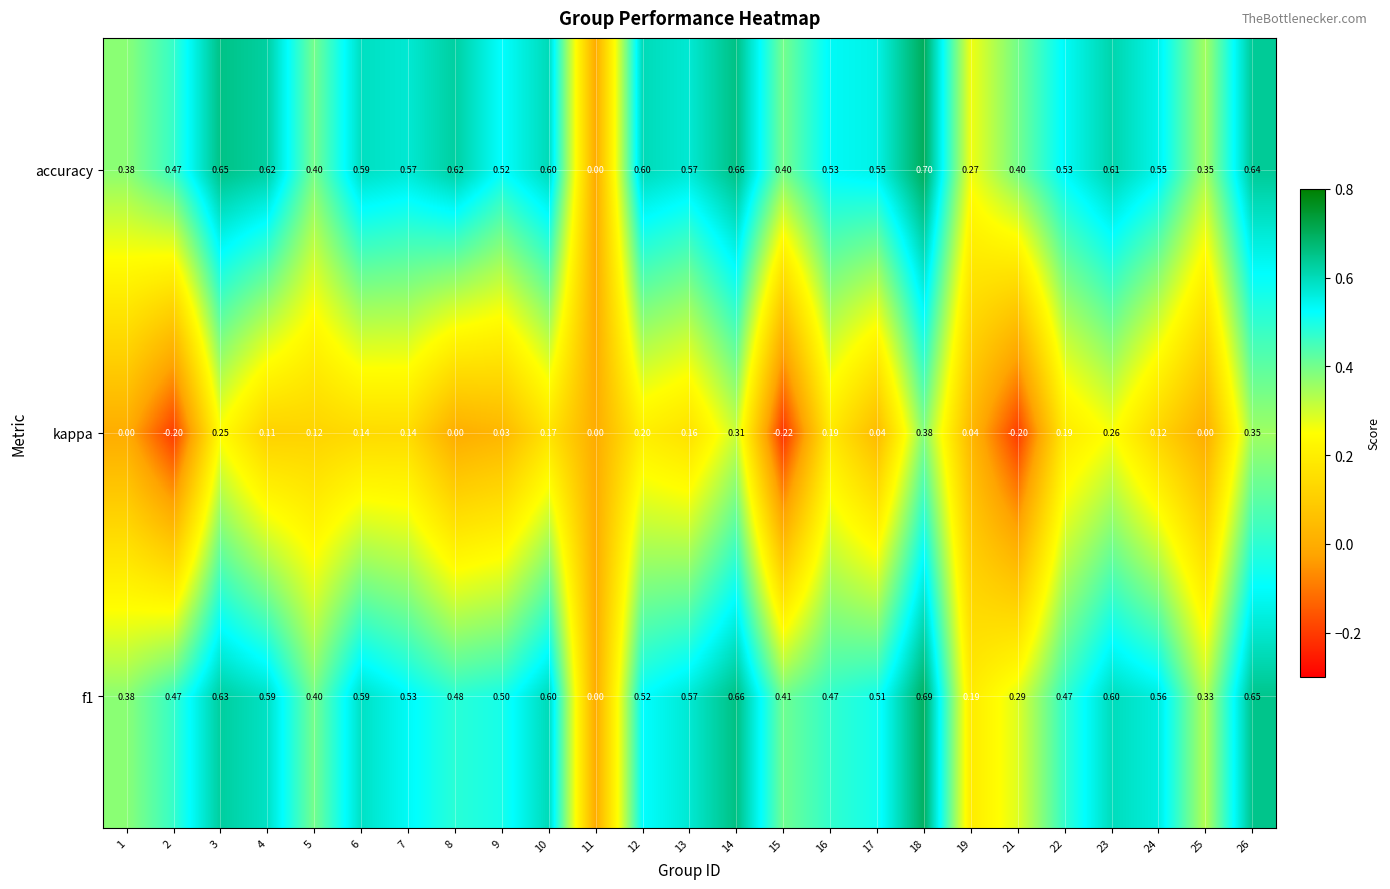

Which series has the widest spread of values?

accuracy